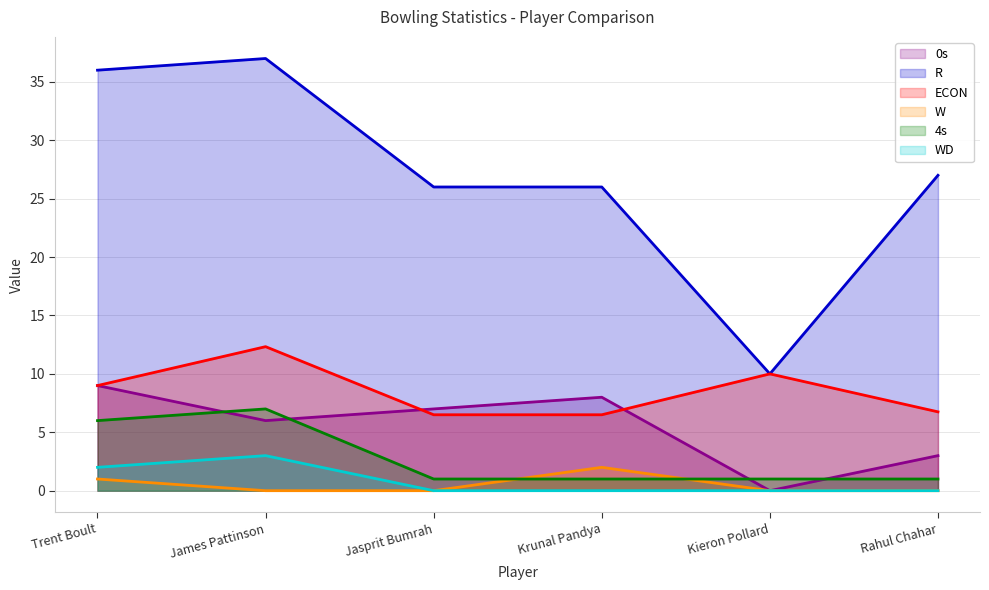

Count the number of categories in the chart.

6